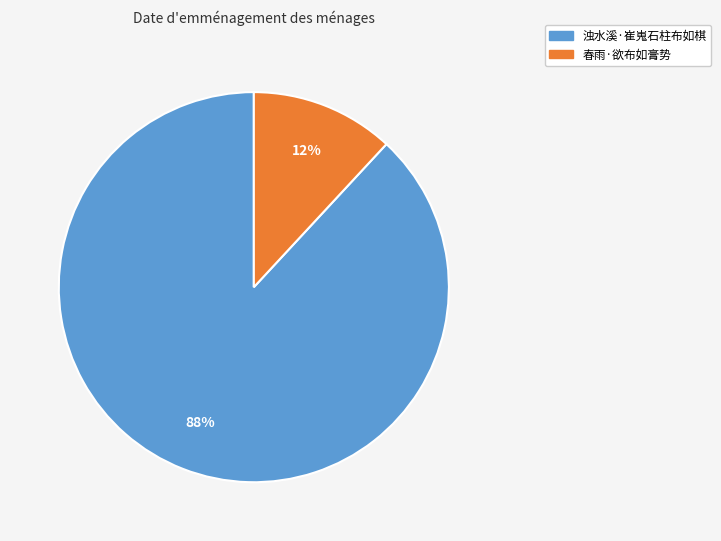

Between 浊水溪·崔嵬石柱布如棋 and 春雨·欲布如膏势, which is larger?

浊水溪·崔嵬石柱布如棋